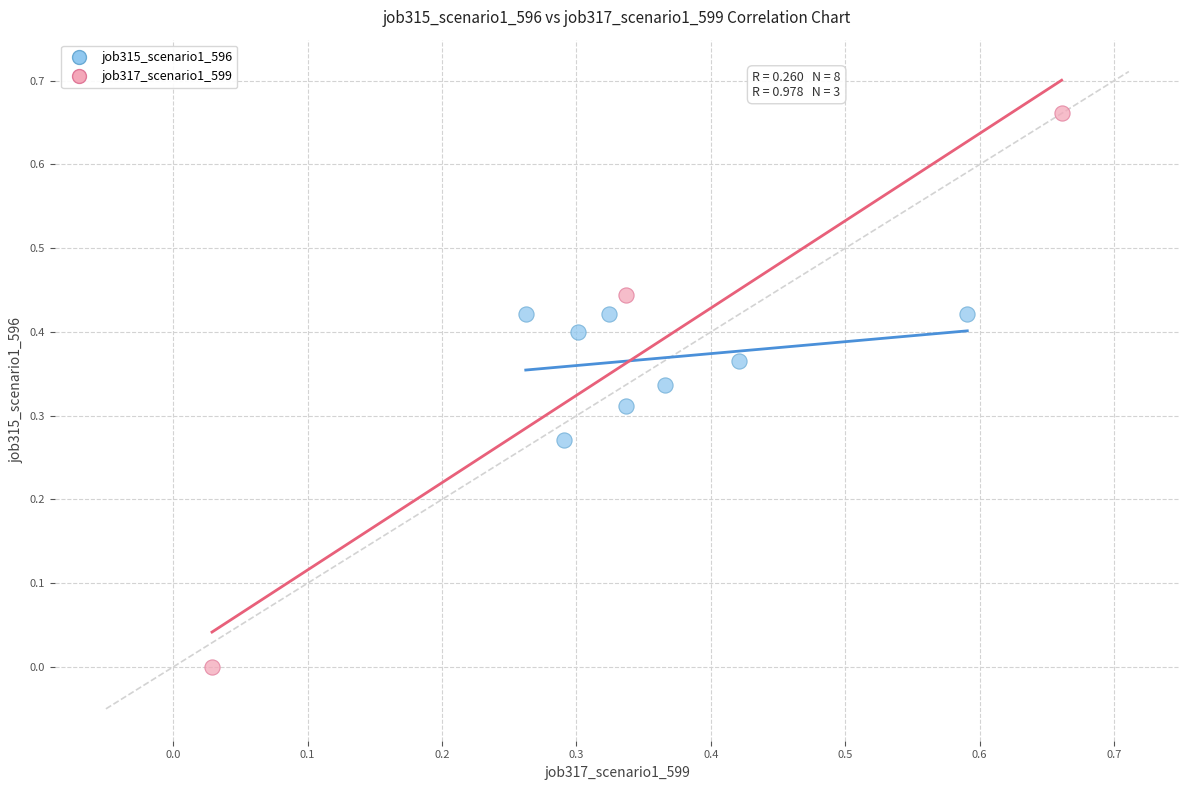

Which series reaches the maximum Y coordinate?

job317_scenario1_599